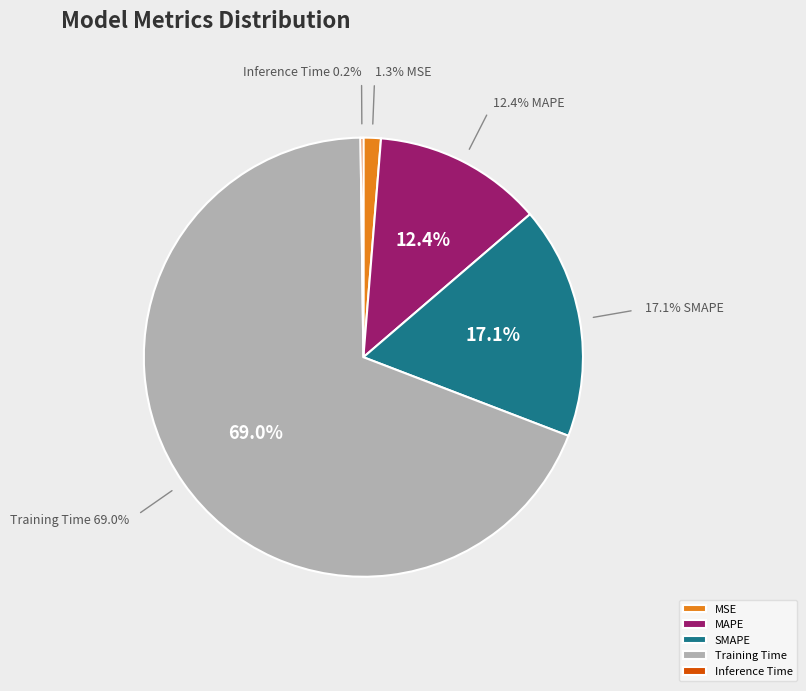

To the nearest percent, what is the difference between the largest and smallest slice percentages?

69%